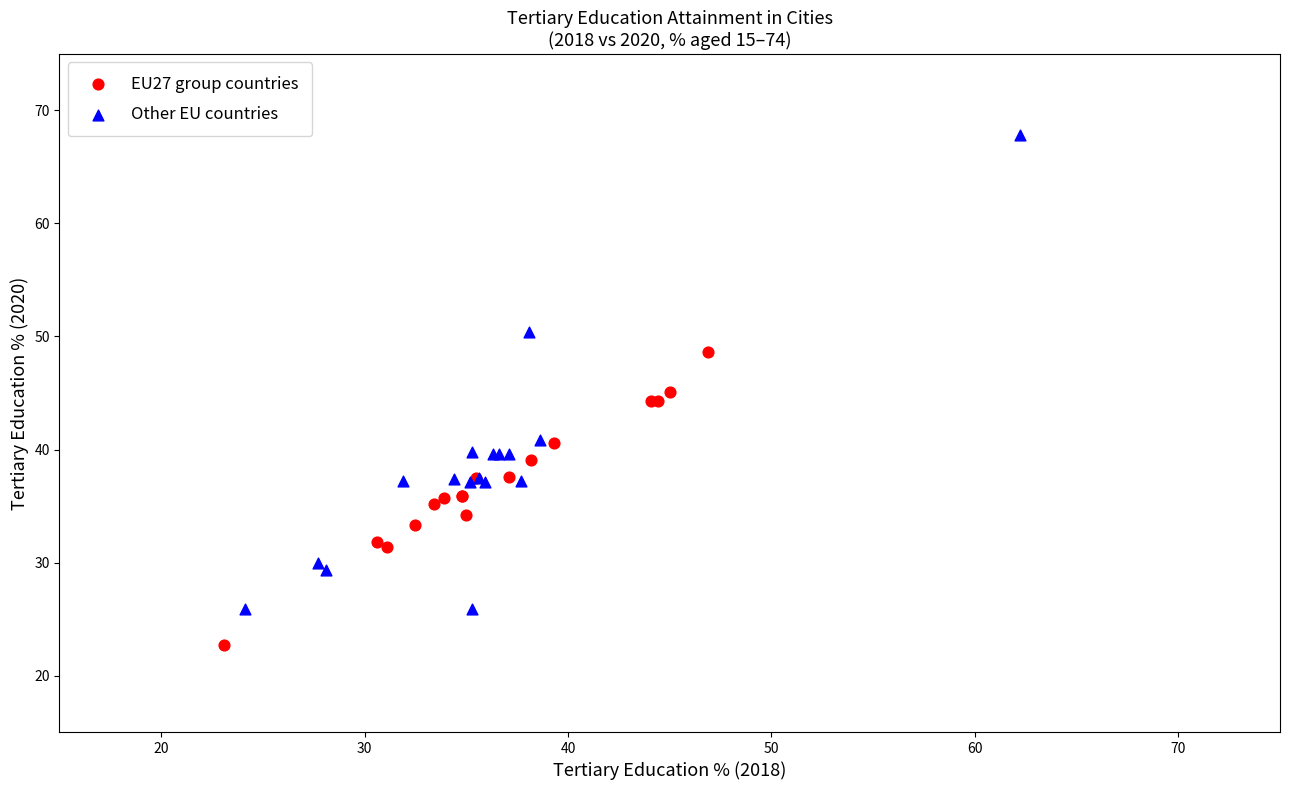

What are all the series names shown in the legend?

EU27 group countries, Other EU countries